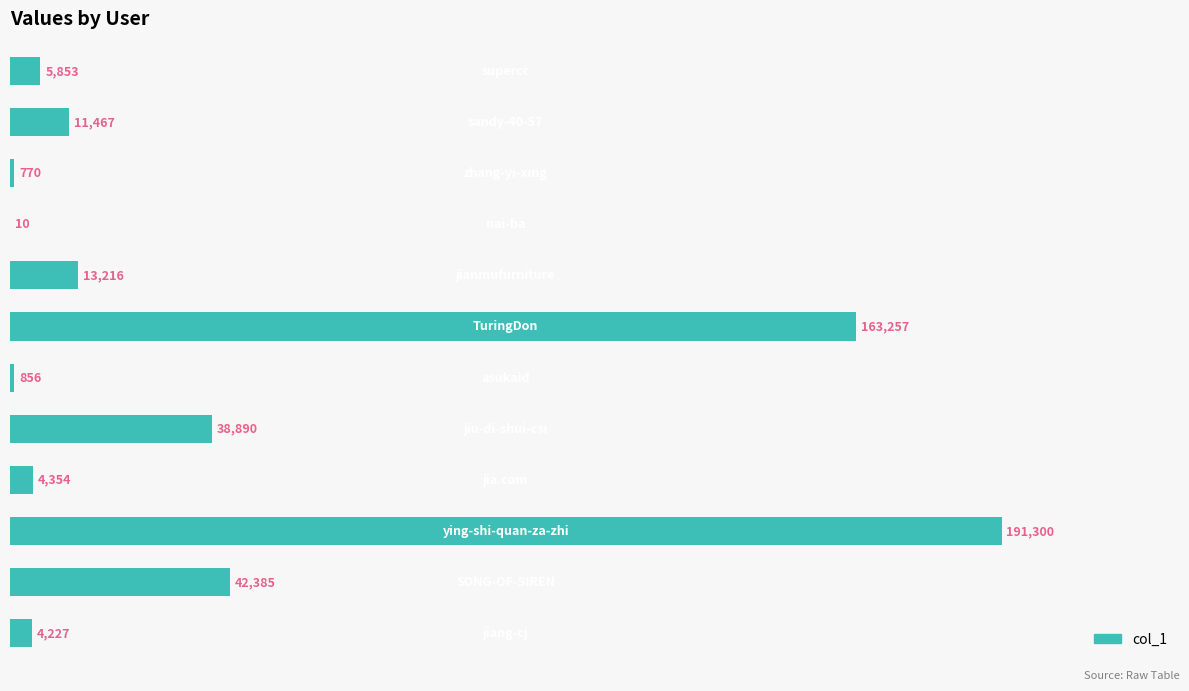

How many categories are shown in the chart?

12